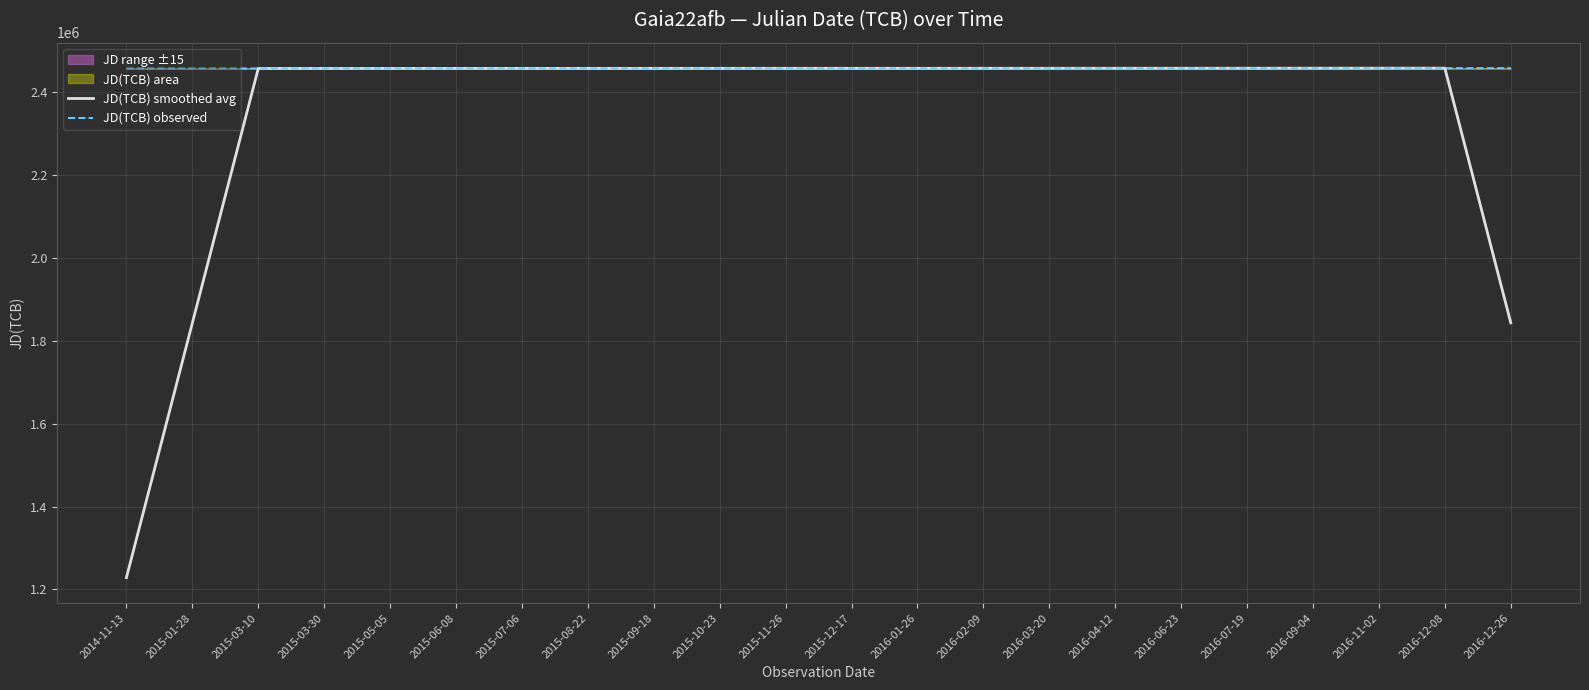

What is the label of the 5th point from the left?

2015-05-05